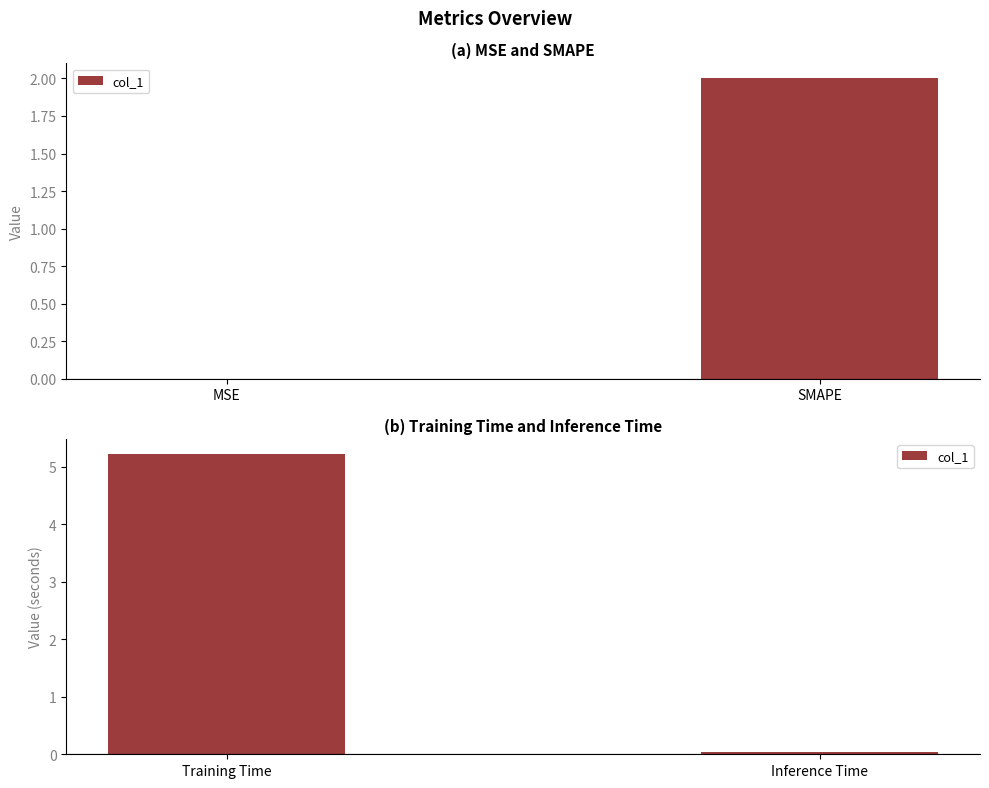

What is the difference between the maximum and minimum values?

5.2